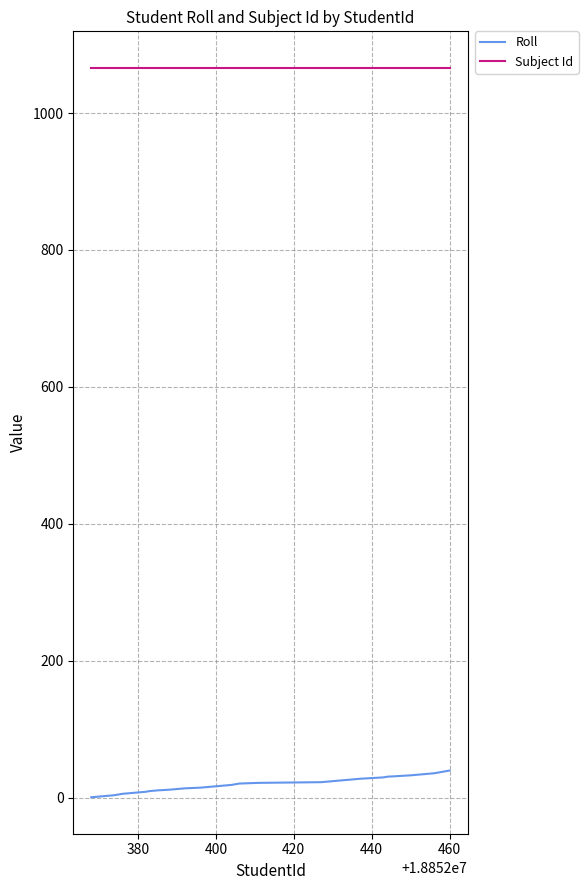

What is the lowest value of the Subject Id series?

1066